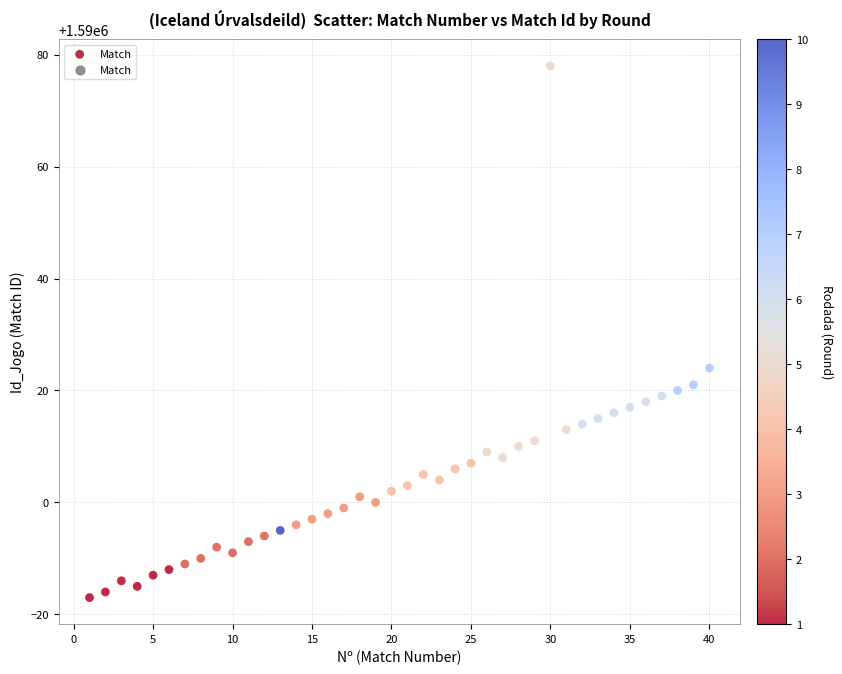

What Y value in the scatter plot is closest to 1590030?

1590024